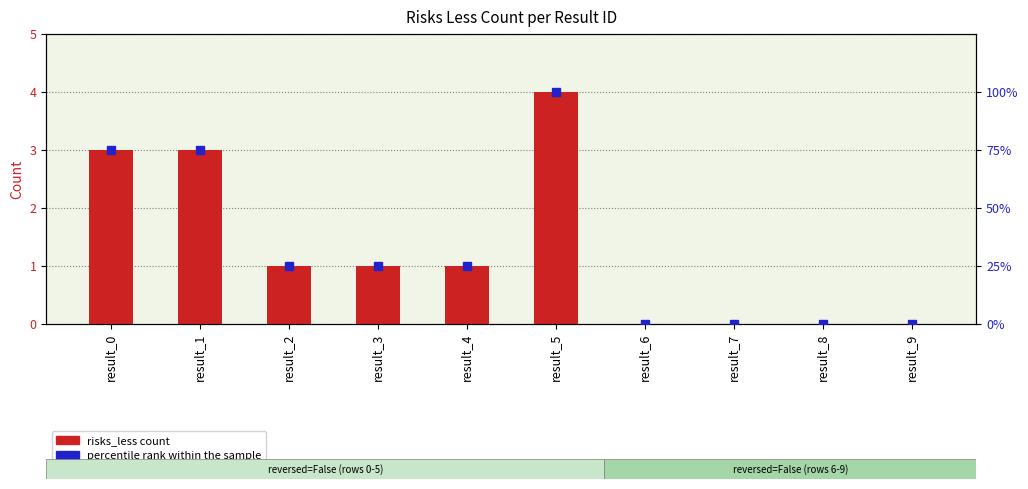

Reading left to right, transcribe all the data shown in this chart.

risks_less count: result_0=3	result_1=3	result_2=1	result_3=1	result_4=1	result_5=4	result_6=0	result_7=0	result_8=0	result_9=0
percentile rank within sample: result_0=75	result_1=75	result_2=25	result_3=25	result_4=25	result_5=100	result_6=0	result_7=0	result_8=0	result_9=0